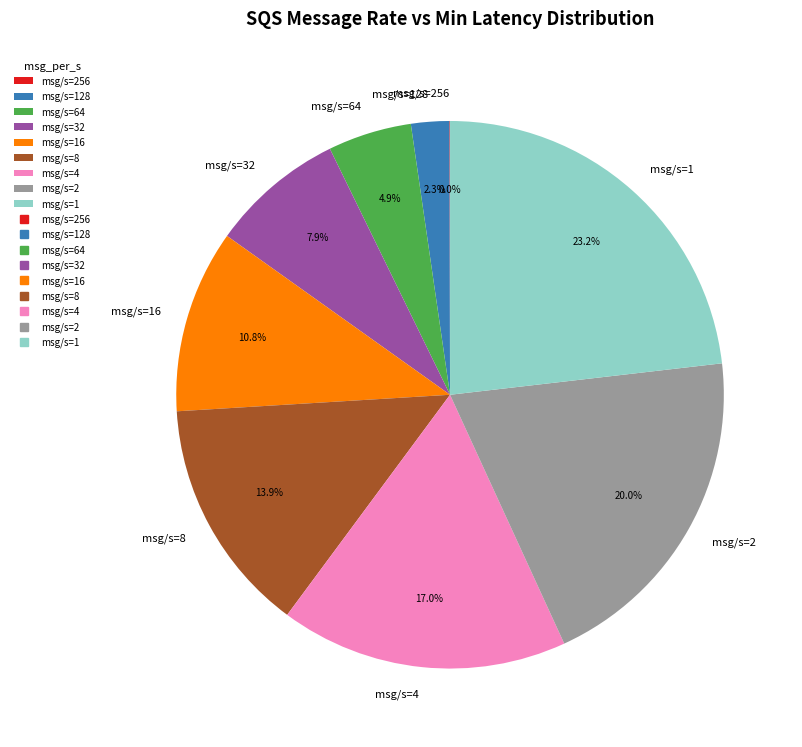

Combined, do msg/s=2 and msg/s=64 account for over 50%?

No